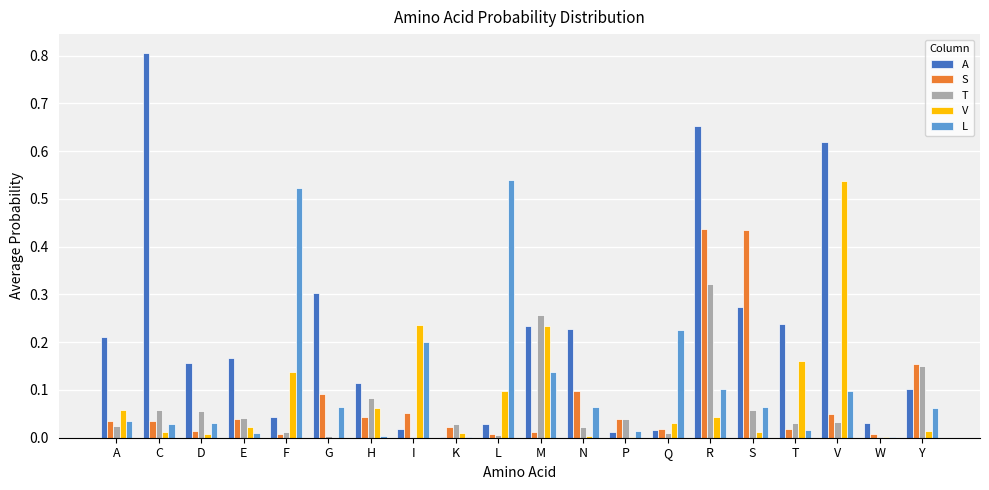

Is it true that V equals 0.0 at K?

True